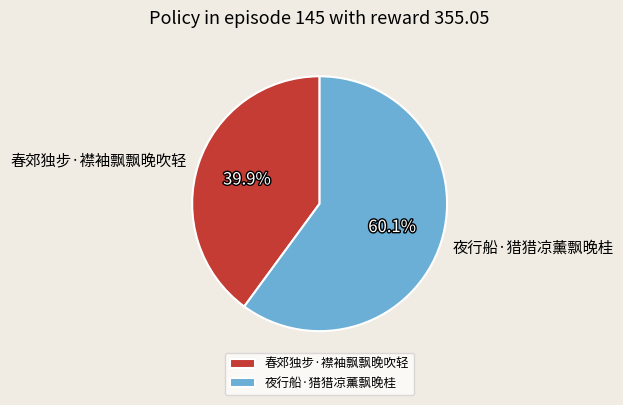

What is the majority slice?

夜行船·猎猎凉薰飘晚桂